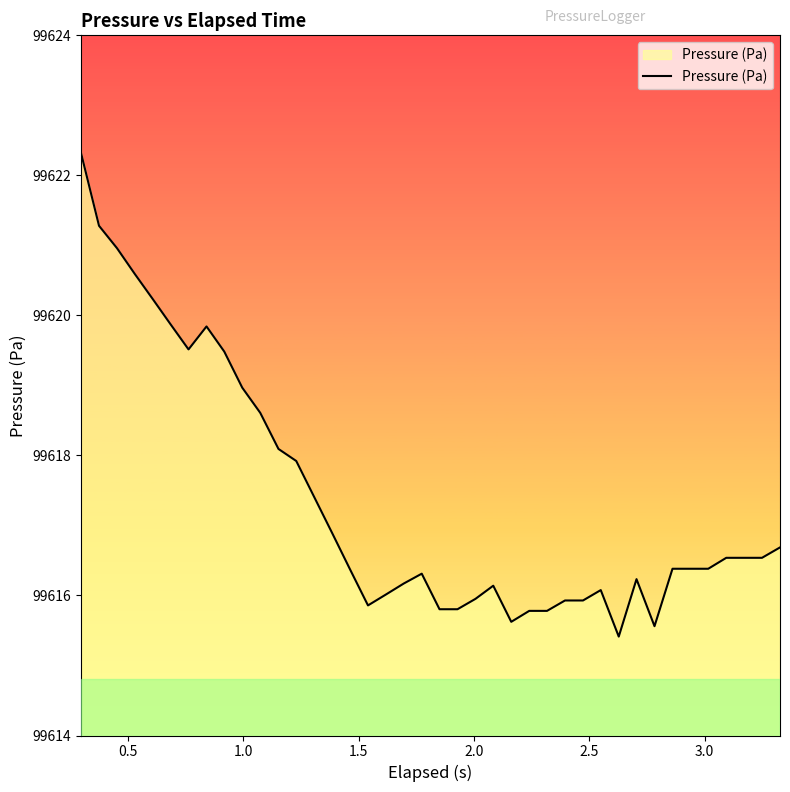

What is the difference between the maximum and minimum values?

6.9